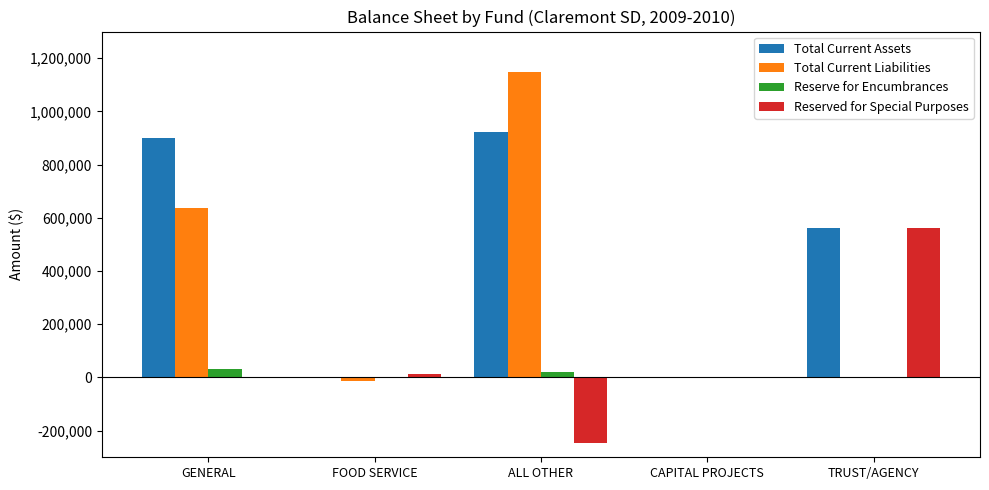

What are all the series names shown in the legend?

Total Current Assets, Total Current Liabilities, Reserve for Encumbrances, Reserved for Special Purposes